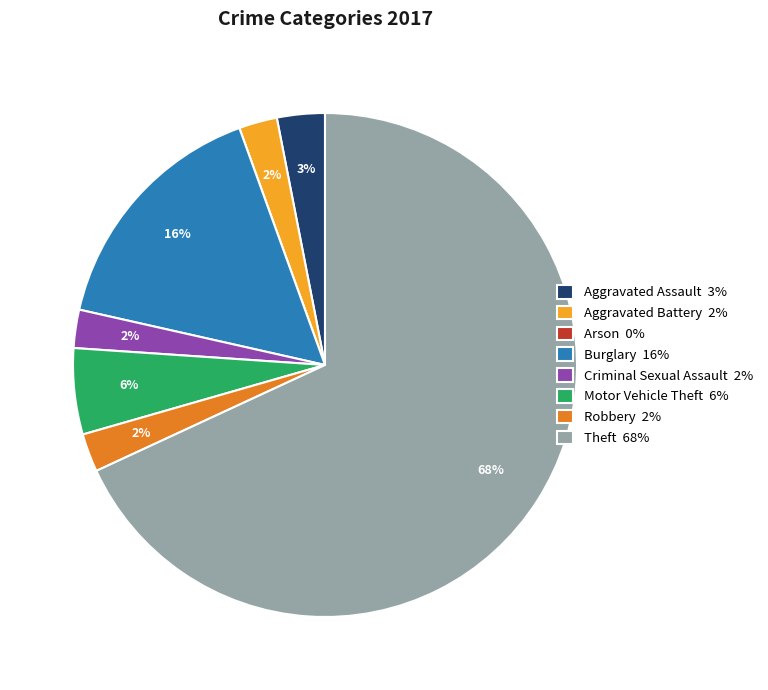

To the nearest percent, what percentage of the pie is Aggravated Battery?

2%